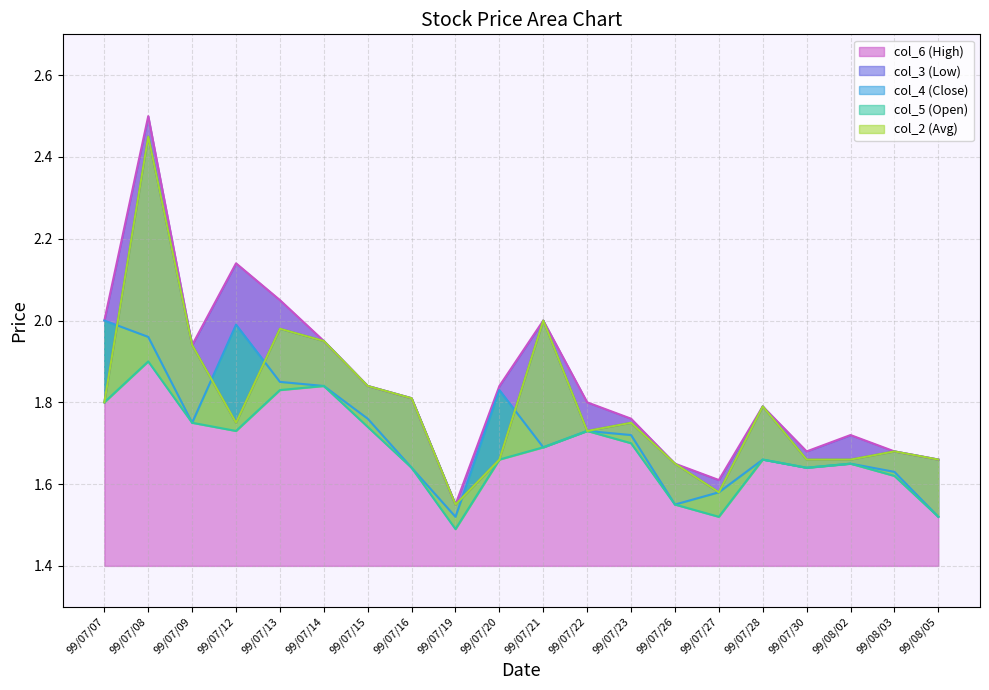

Where do col_4 (Close) and col_3 (Low) first cross each other?

99/07/07 and 99/07/08